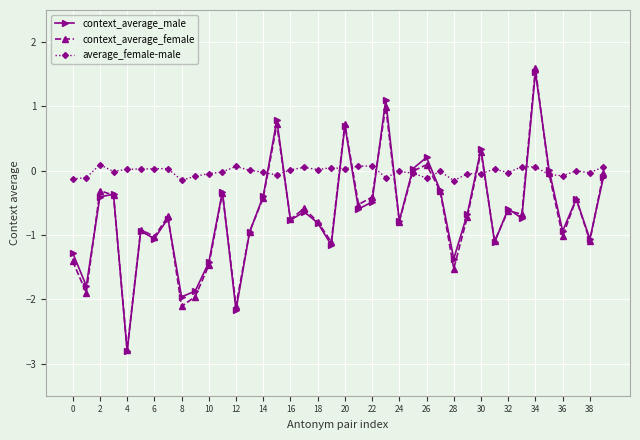

How many data points does each series have?

40